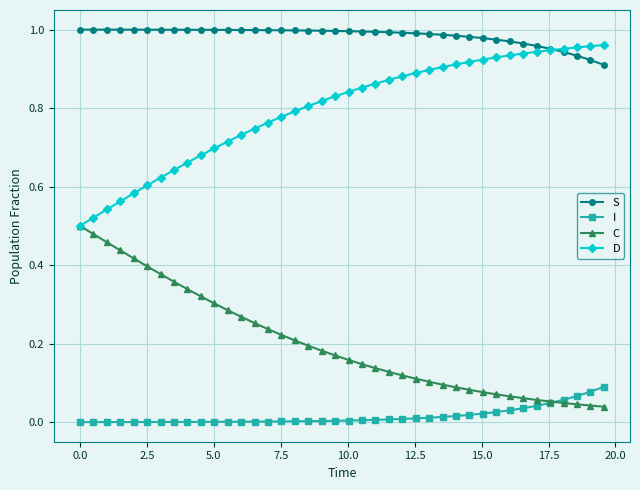

Which series has the largest total across all categories?

S